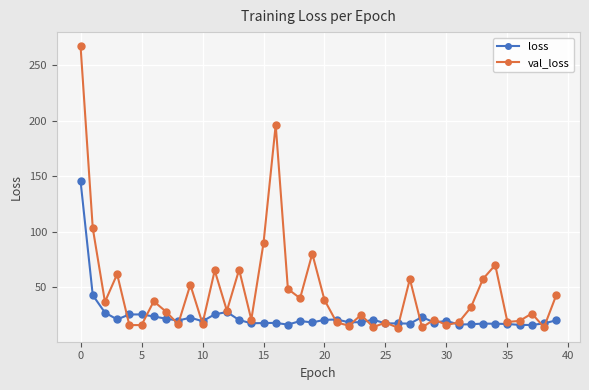

At how many categories does at least one series exceed 74?

5